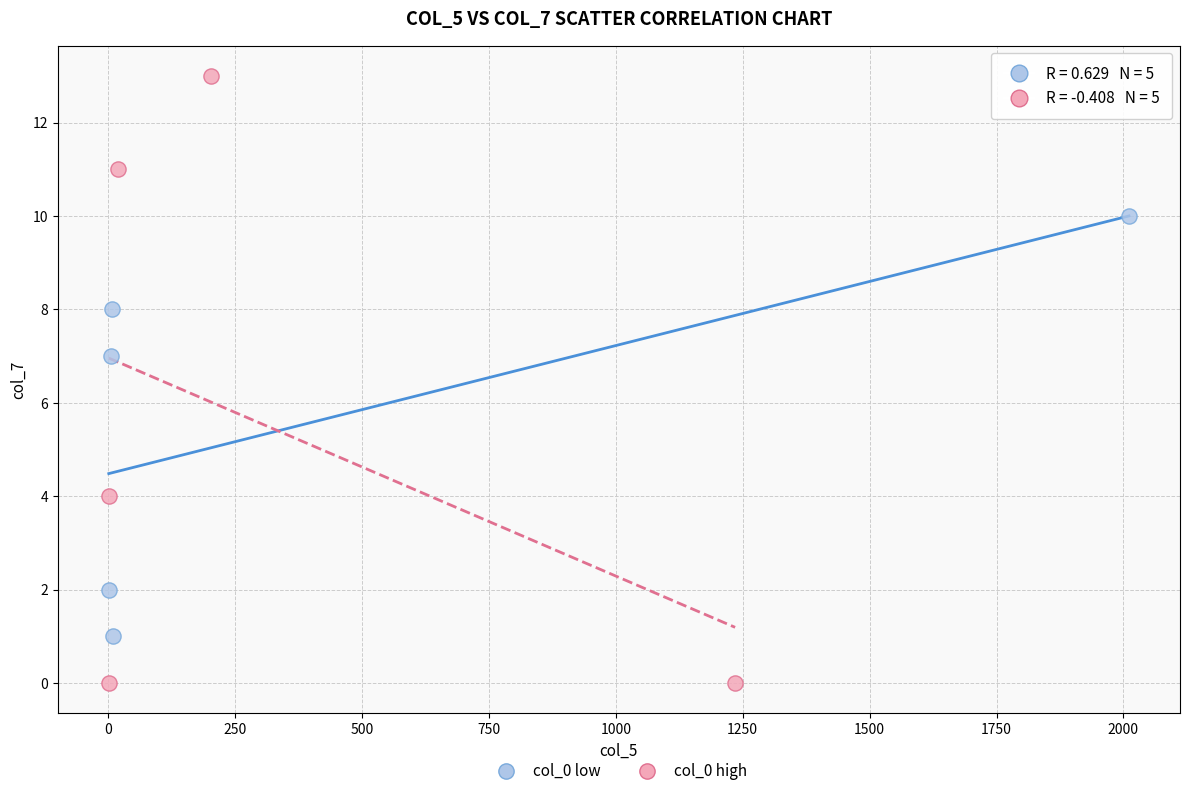

Which series reaches the minimum Y coordinate?

col_0 high